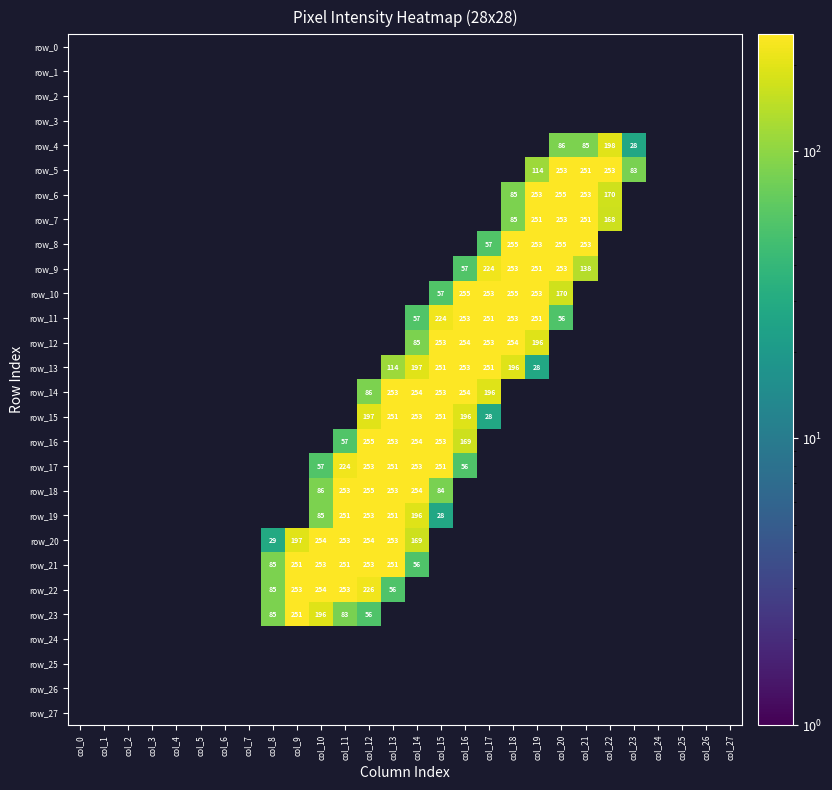

How many positive values does the row_16 series have?

6